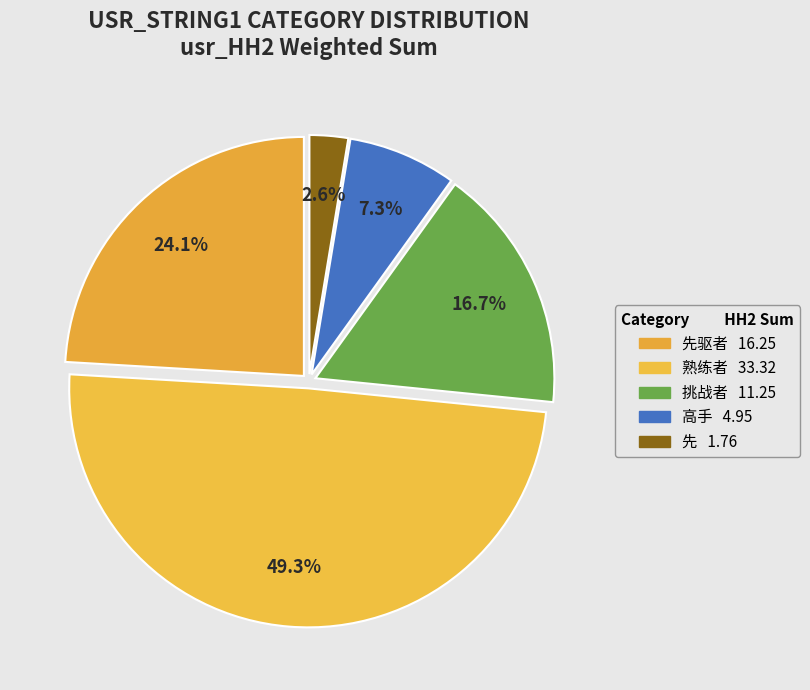

Count the number of slices in the pie.

5